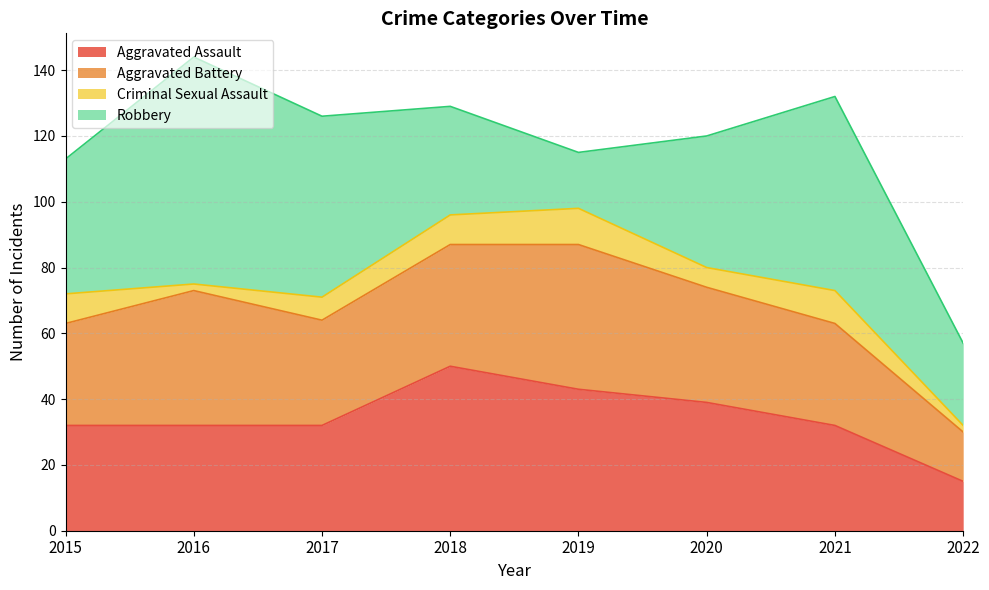

Rank the series at 2020 from highest to lowest value.

Robbery, Aggravated Assault, Aggravated Battery, Criminal Sexual Assault